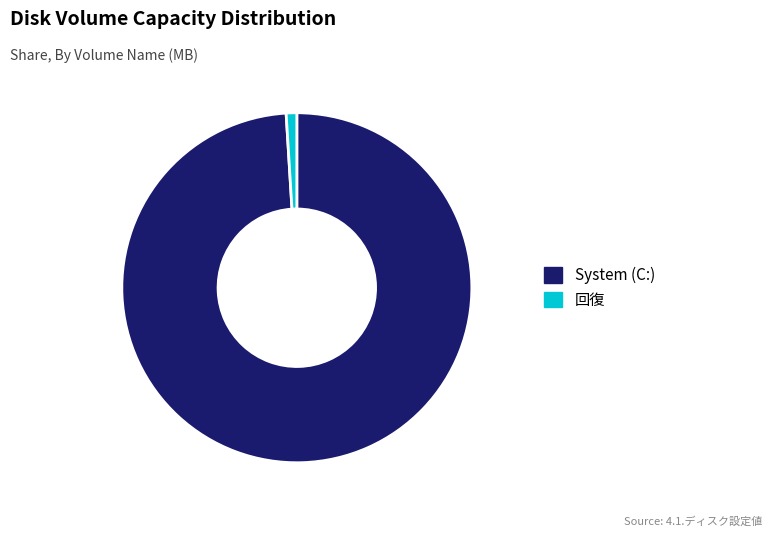

What is the ratio of the value at System (C:) to the value at 回復?

101.4